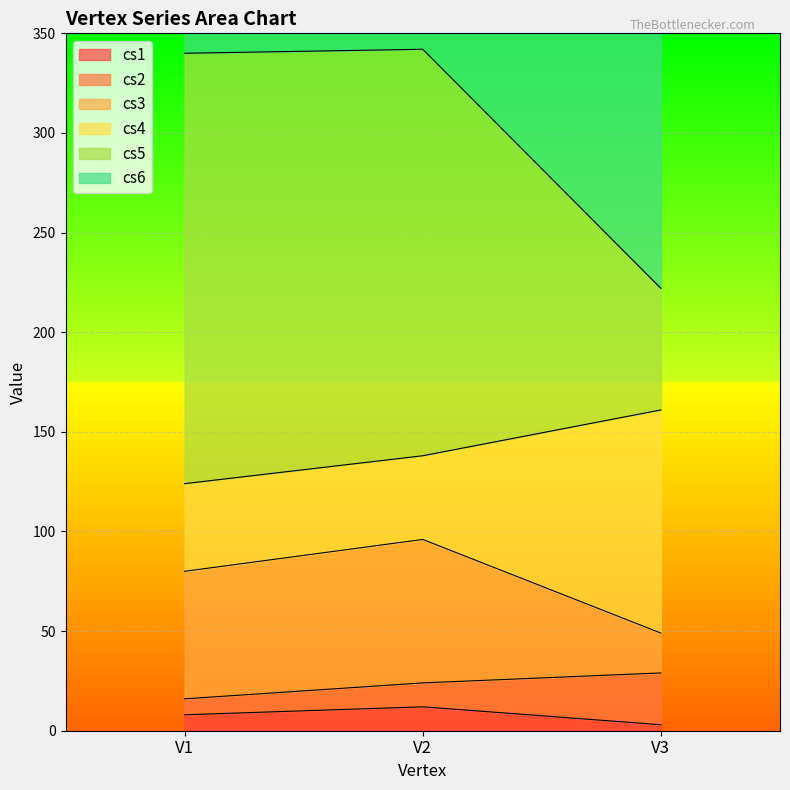

The value of cs1 at V2 is 12. True or false?

True